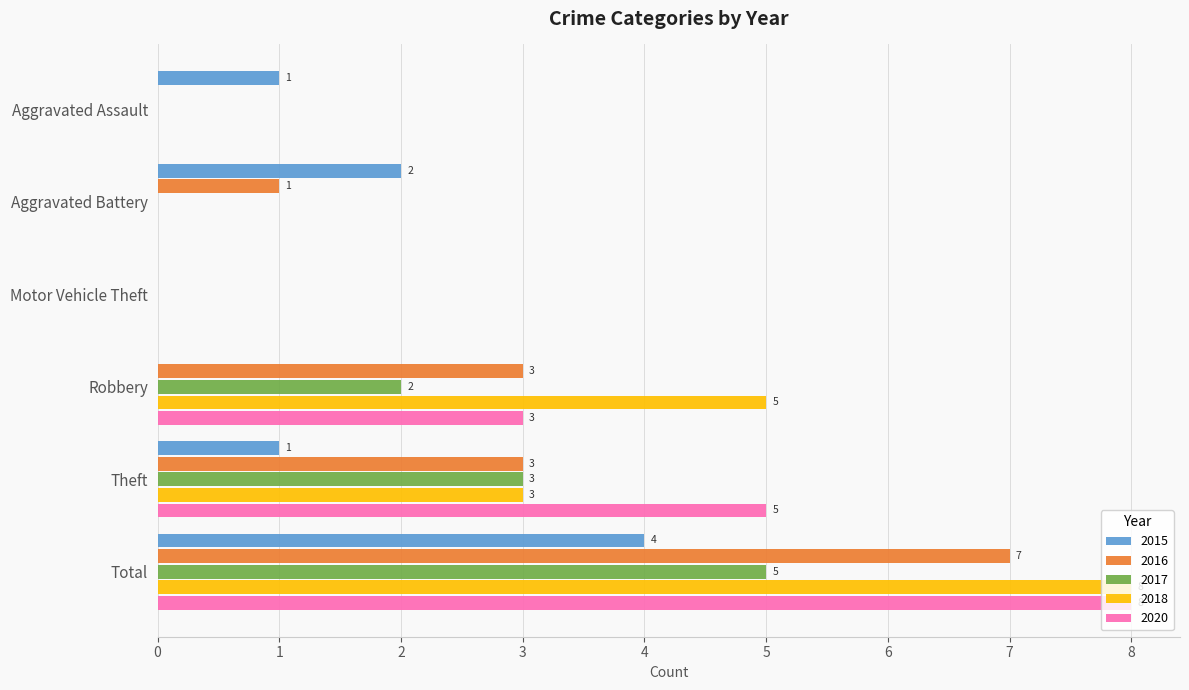

Count the 2020 values in the range 0 to 5.

5